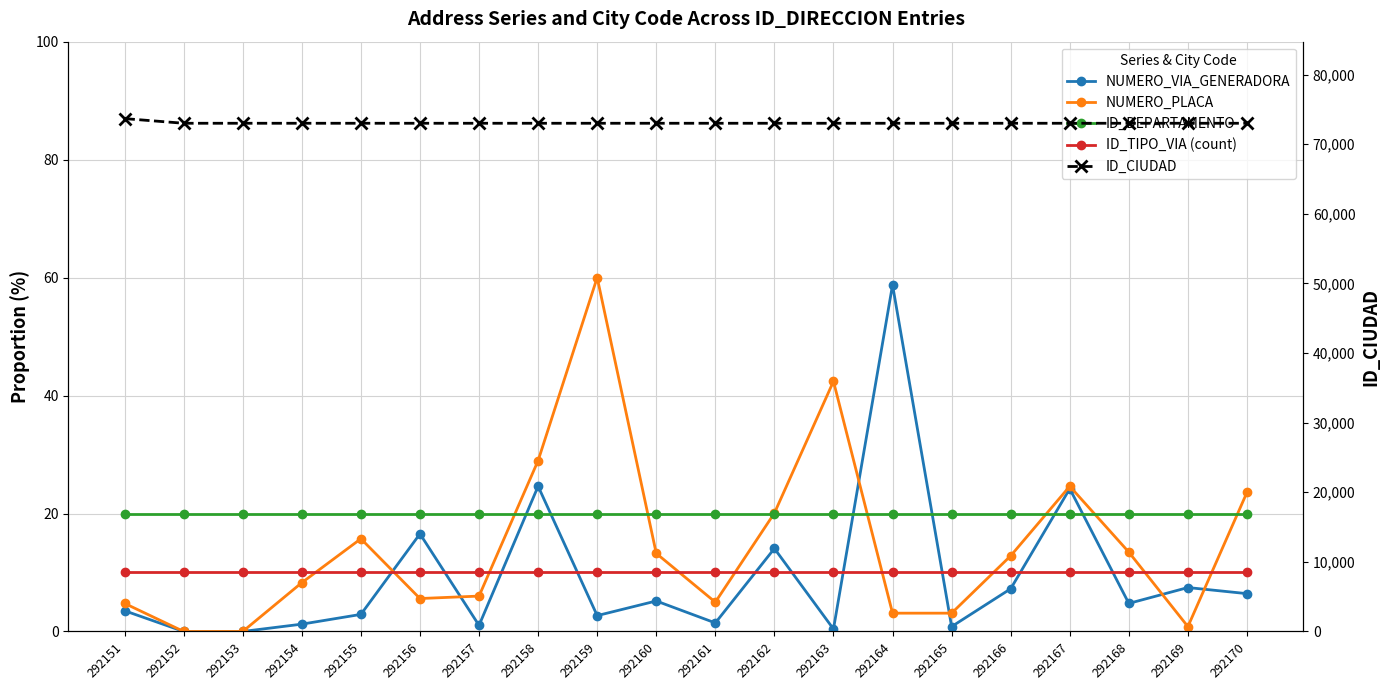

Which series has the largest range (max minus min)?

ID_CIUDAD